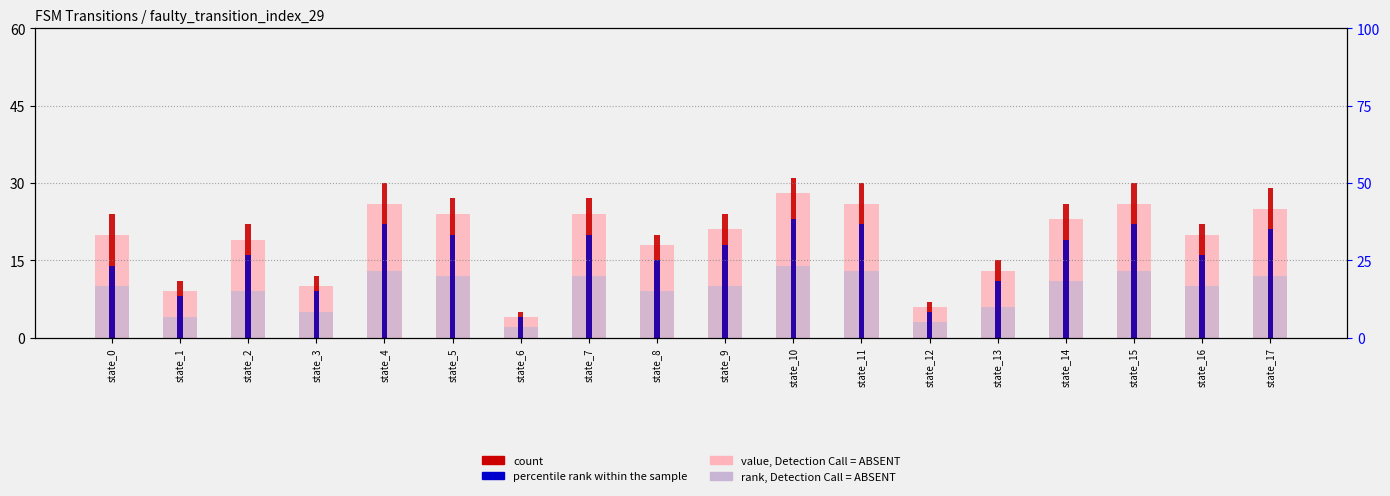

Reading left to right, transcribe all the data shown in this chart.

value, Detection Call = ABSENT: 20	9	19	10	26	24	4	24	18	21	28	26	6	13	23	26	20	25
rank, Detection Call = ABSENT: 10	4	9	5	13	12	2	12	9	10	14	13	3	6	11	13	10	12
count: 24	11	22	12	30	27	5	27	20	24	31	30	7	15	26	30	22	29
percentile rank within the sample: 14	8	16	9	22	20	4	20	15	18	23	22	5	11	19	22	16	21